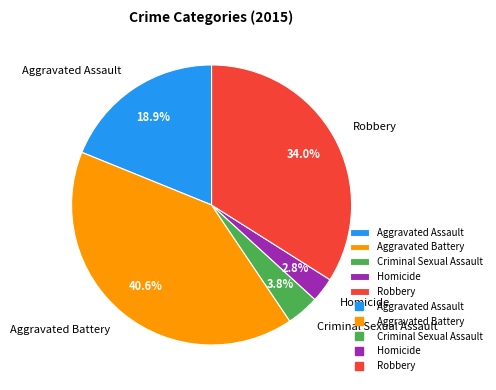

Is there a majority slice in this chart?

No